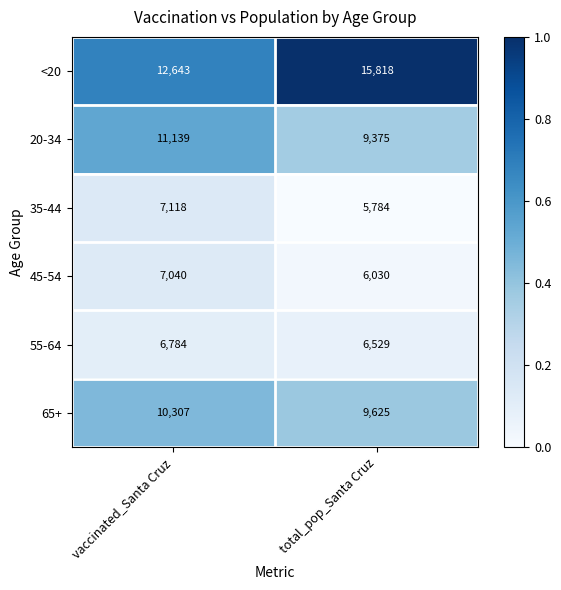

What is the total value across all series at total_pop_Santa Cruz?

53161